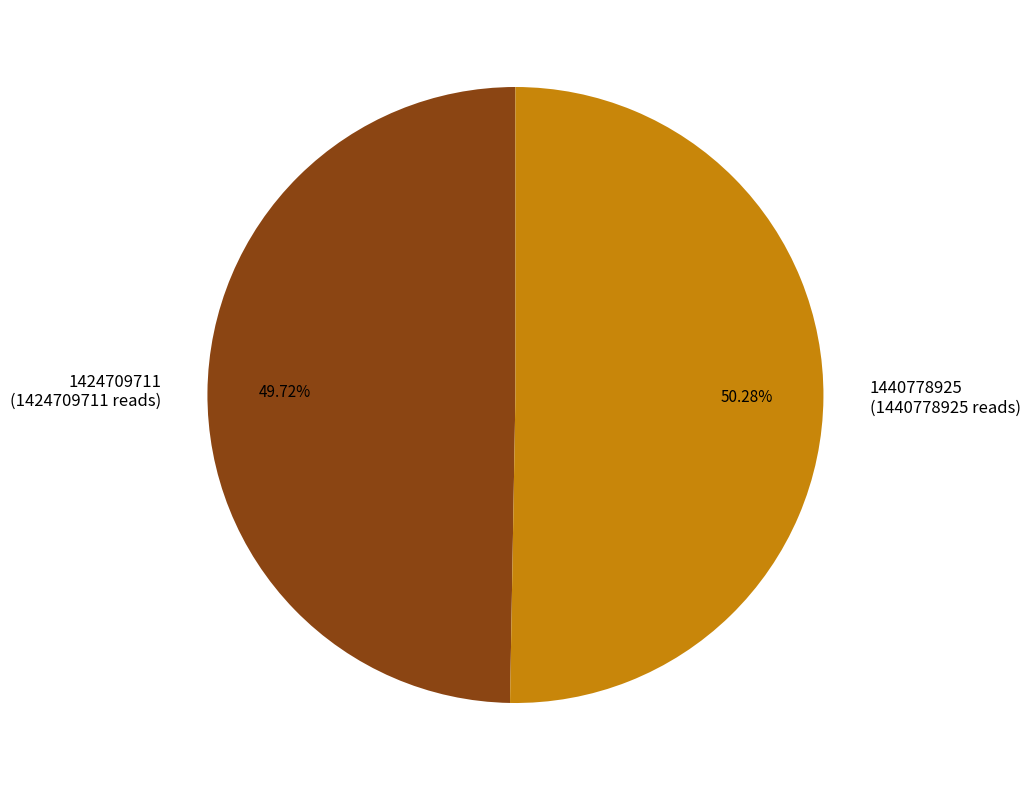

To the nearest percent, what portion does 1424709711 represent?

50%